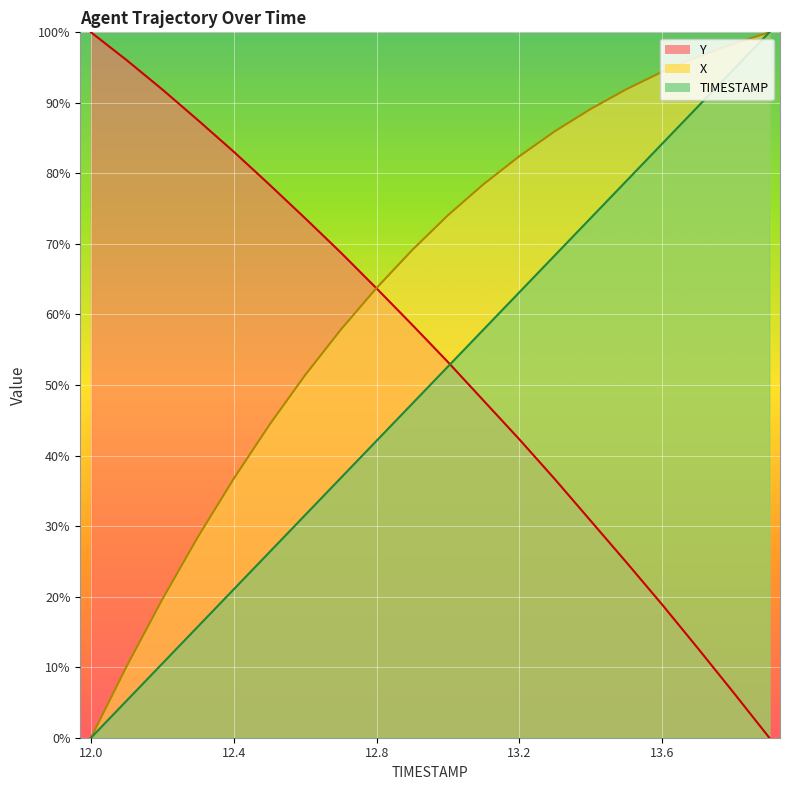

At how many categories does at least one series exceed 35?

20